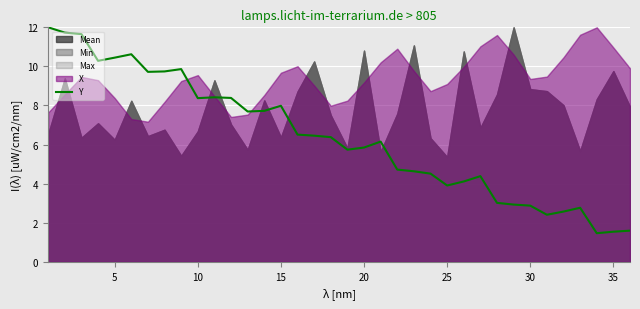

What is the lowest value of the Y series?

1.5